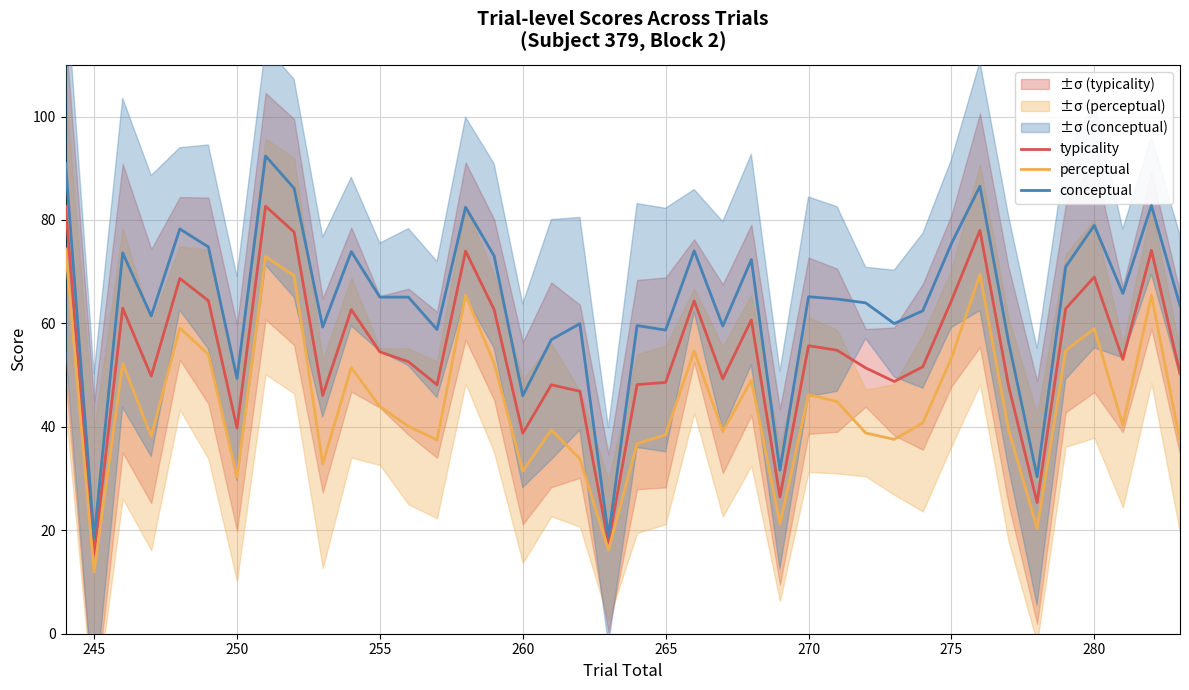

In conceptual, how many points are higher than both neighbors (excluding endpoints)?

13